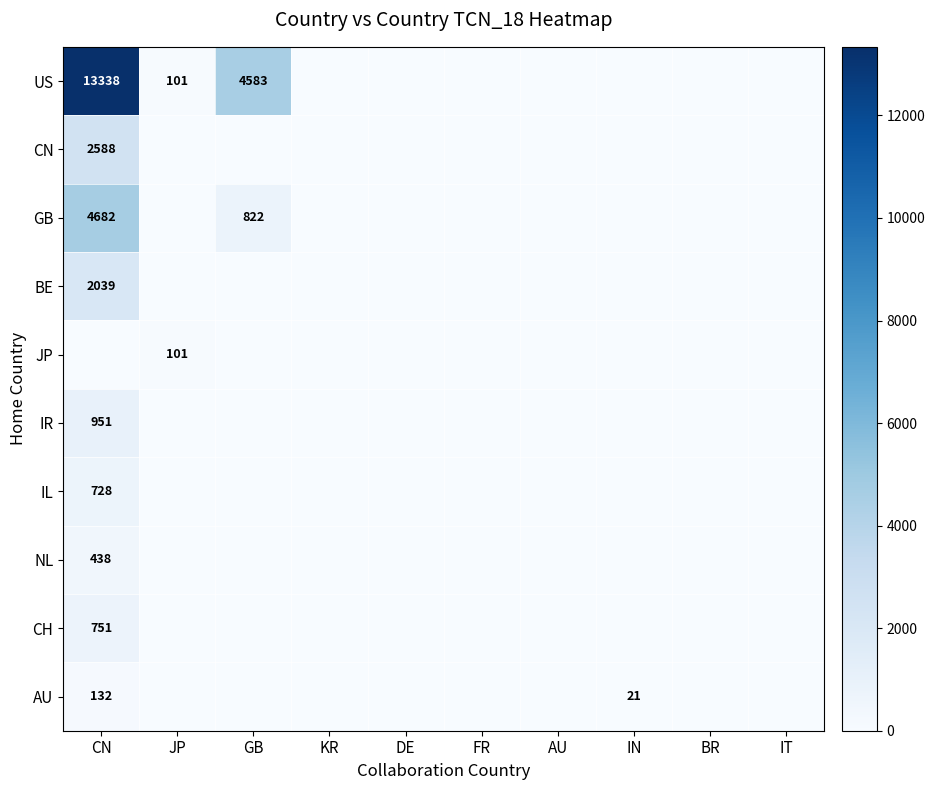

The AU series shows 91 at CN. True or false?

False